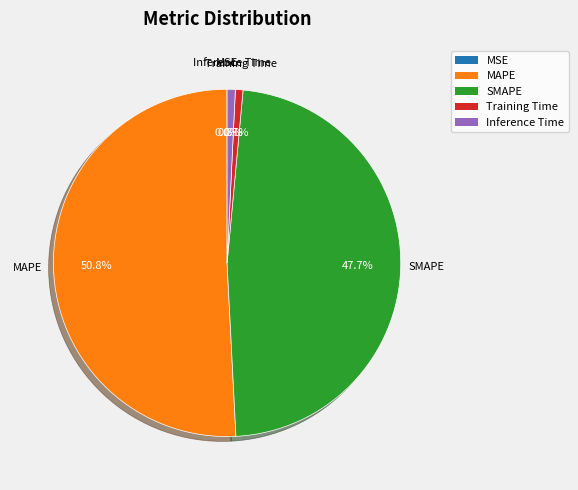

To the nearest percent, what portion does Inference Time represent?

1%